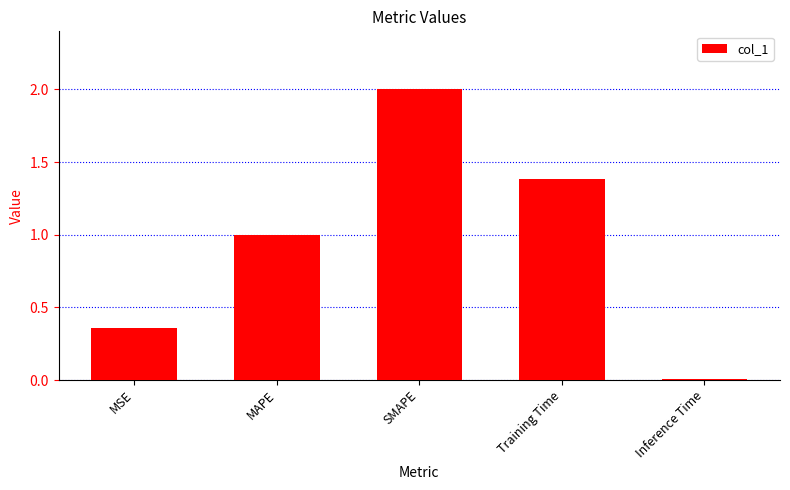

What position from the right is Training Time?

2